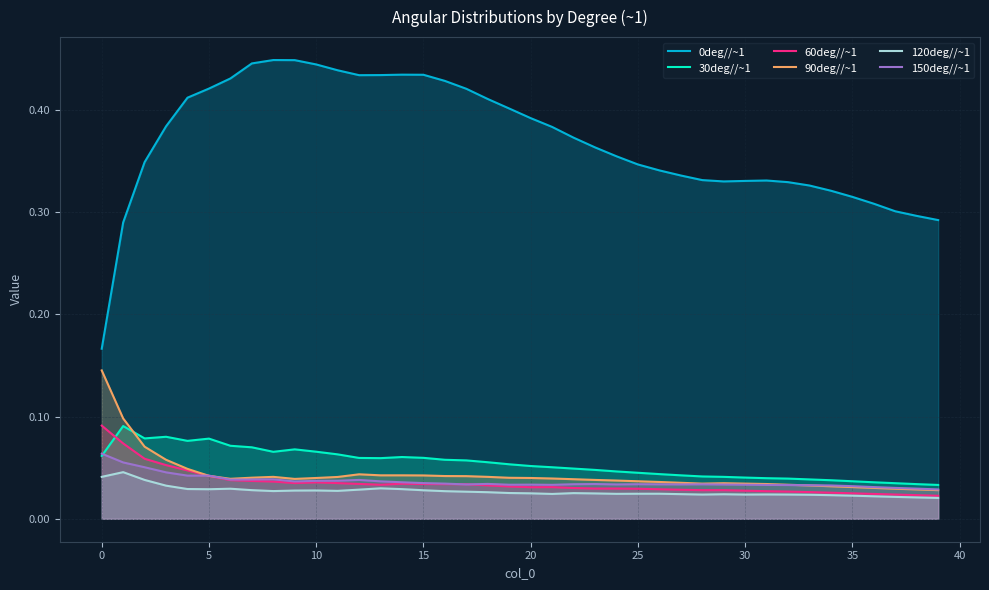

What is the spread (max minus min) of values at 12?

0.4